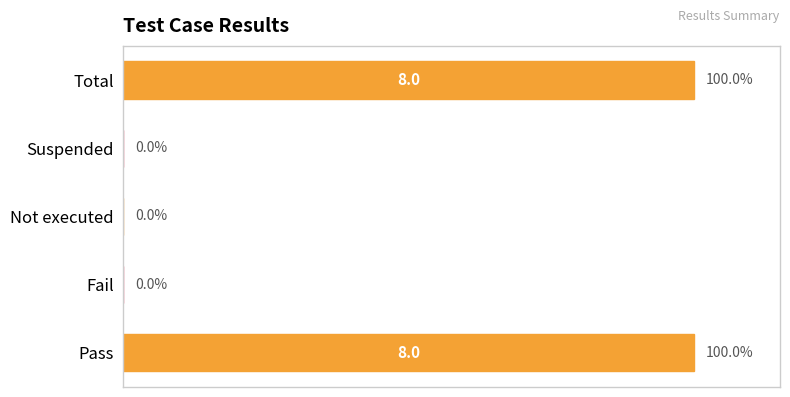

How many values exceed 0?

2